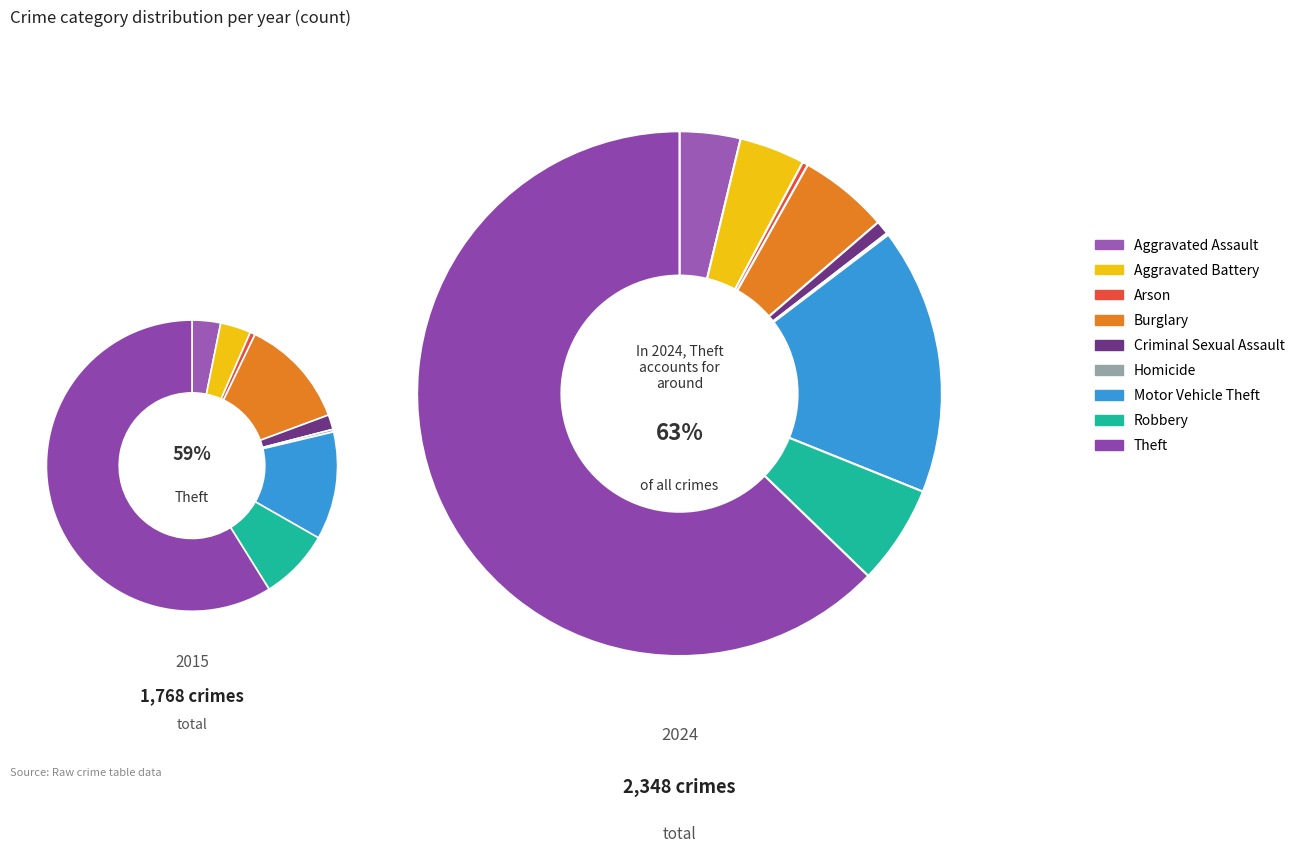

How much of the chart is everything except Motor Vehicle Theft?

83.6%